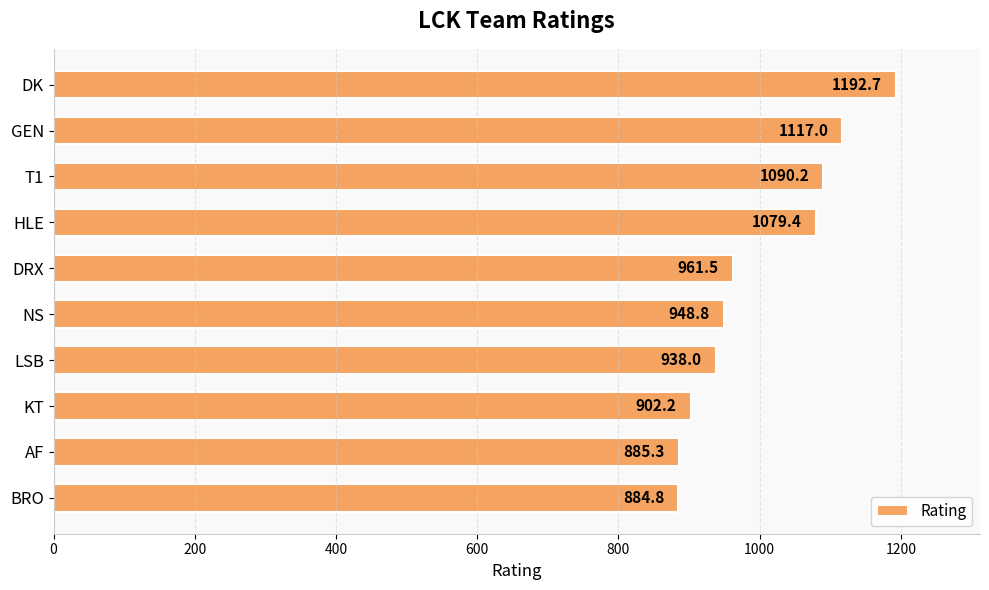

Count the number of data series in this chart.

1